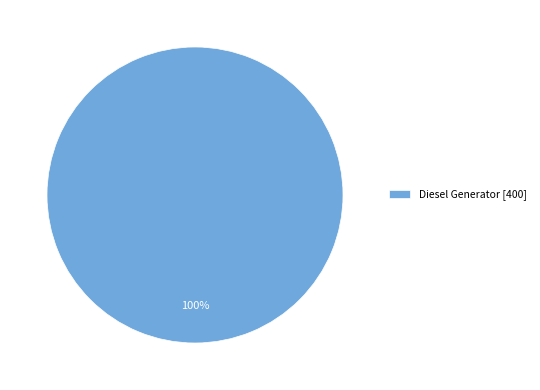

How many slices are in this pie chart?

1